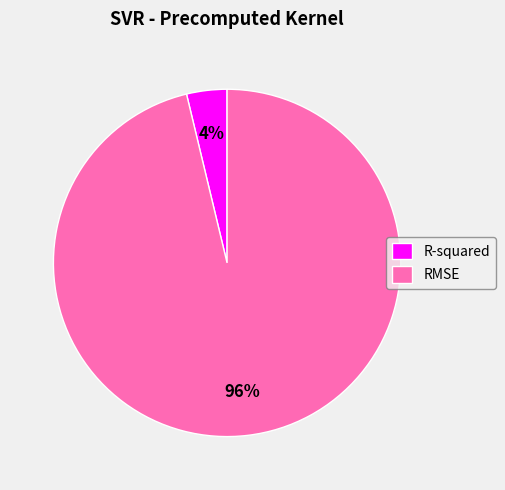

How many slices are in this pie chart?

2